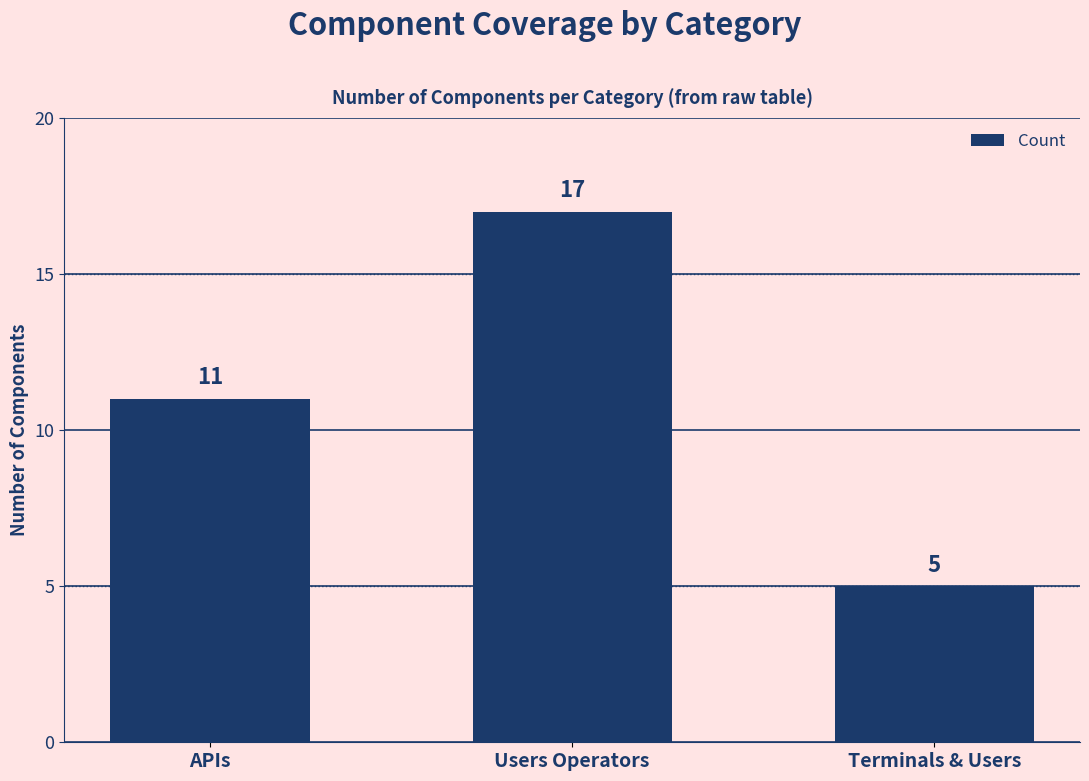

Read the value at APIs, to the nearest 10.

10